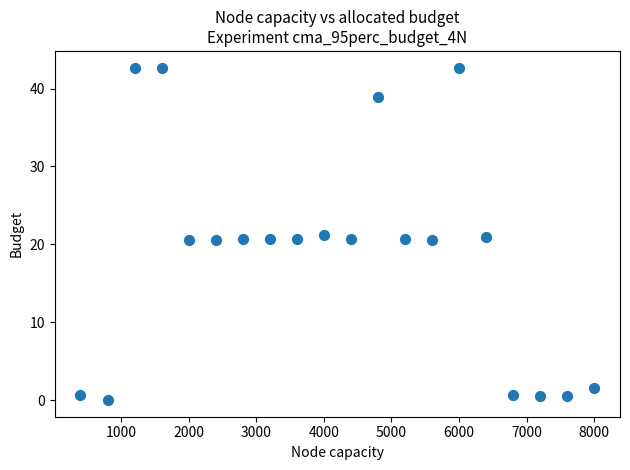

What is the range of X values (max minus min)?

7600.0